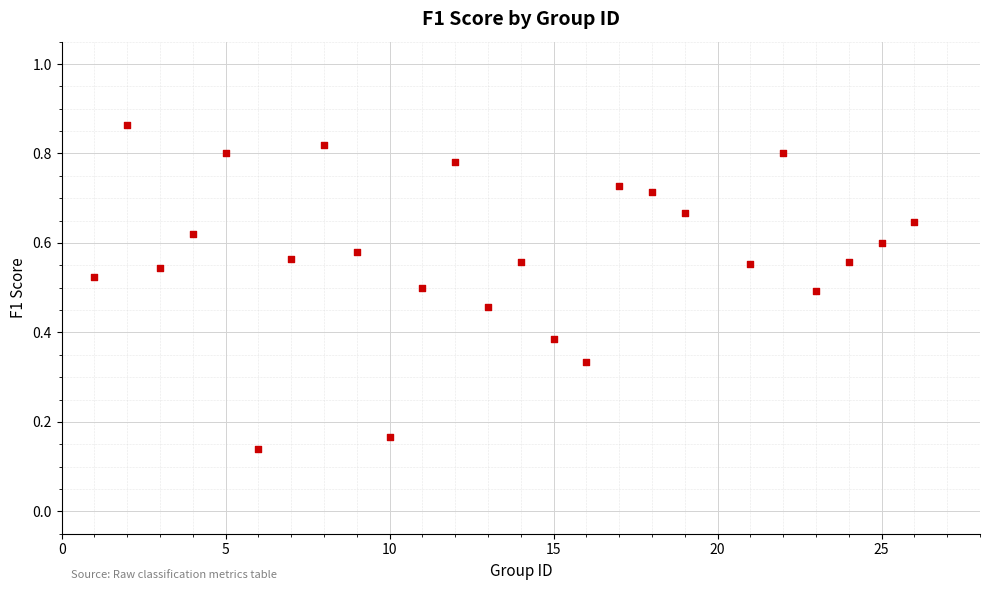

What is the range of X values (max minus min)?

25.0